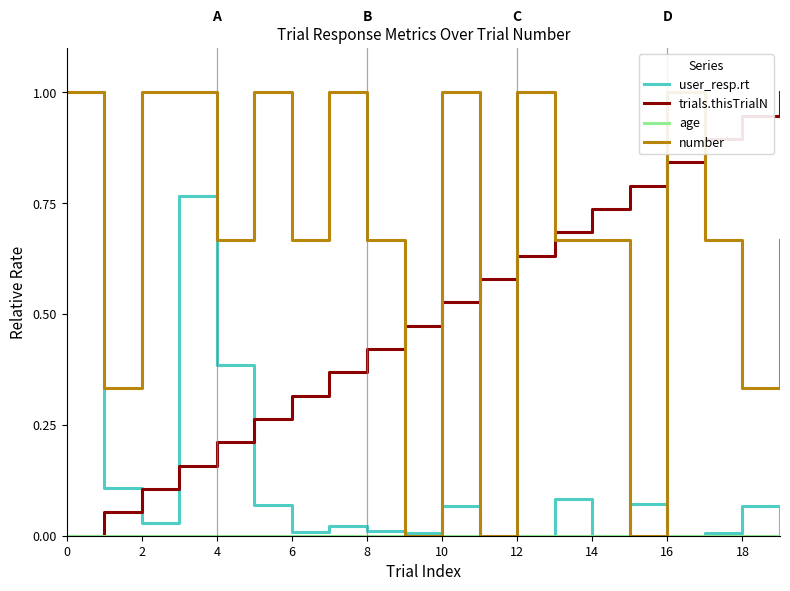

What are all the series names shown in the legend?

user_resp.rt, trials.thisTrialN, age, number